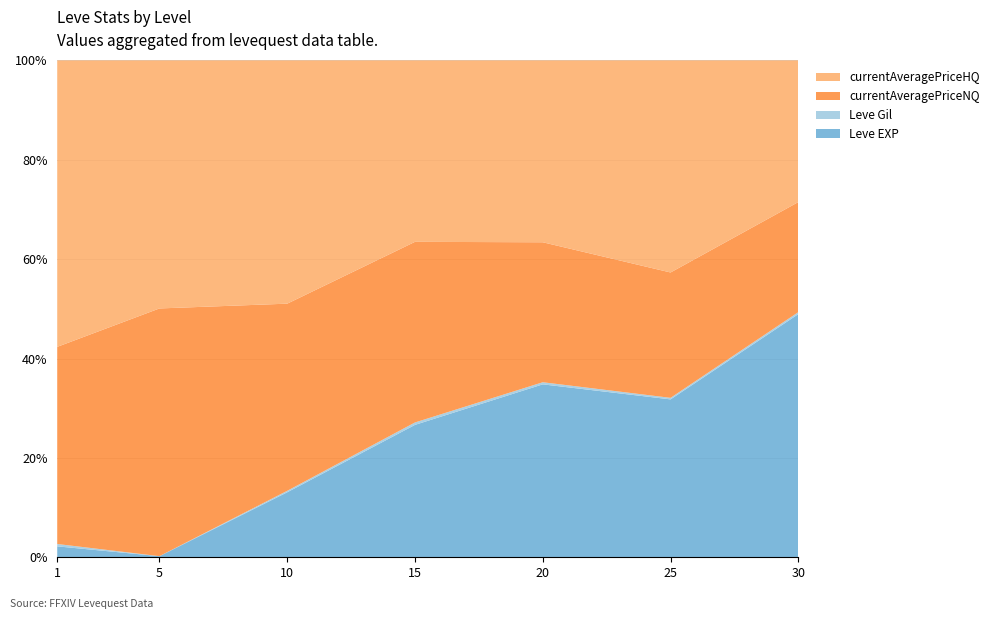

At which label does Leve EXP reach its peak?

30